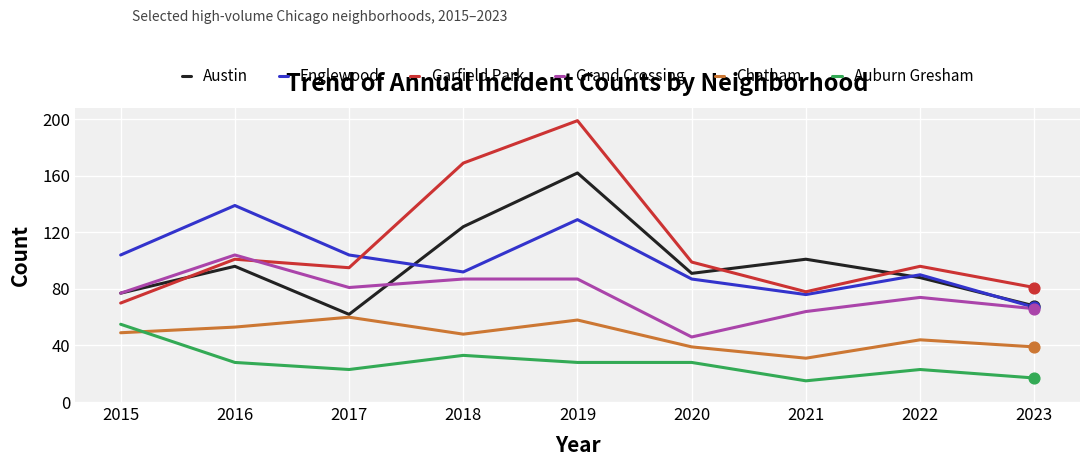

Between 2019 and 2020, which series saw the biggest shift?

Garfield Park